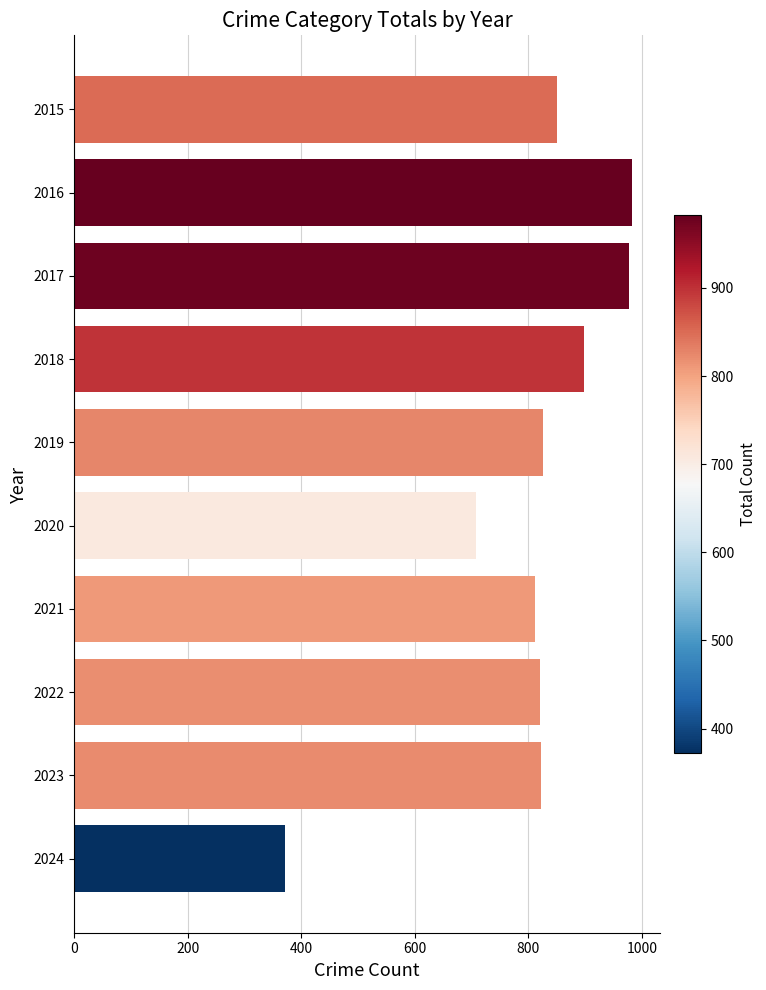

What is the maximum value shown in the chart?

983